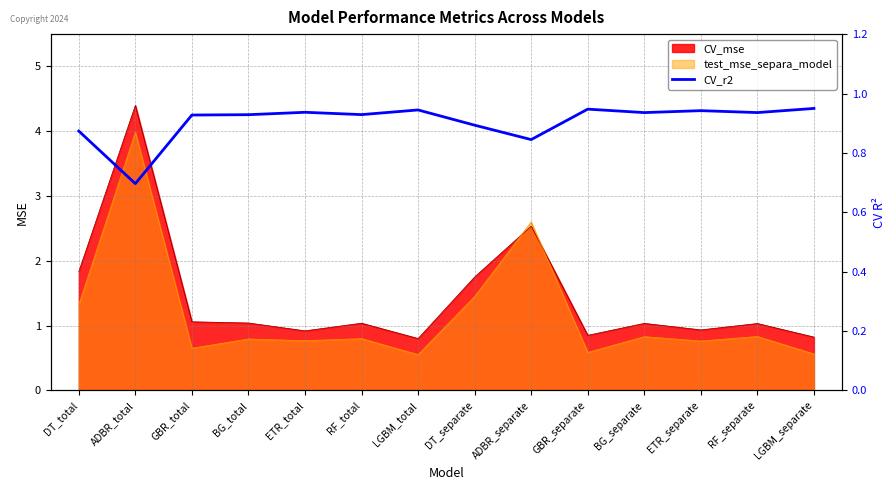

Read the CV_mse value at ETR_separate.

0.9